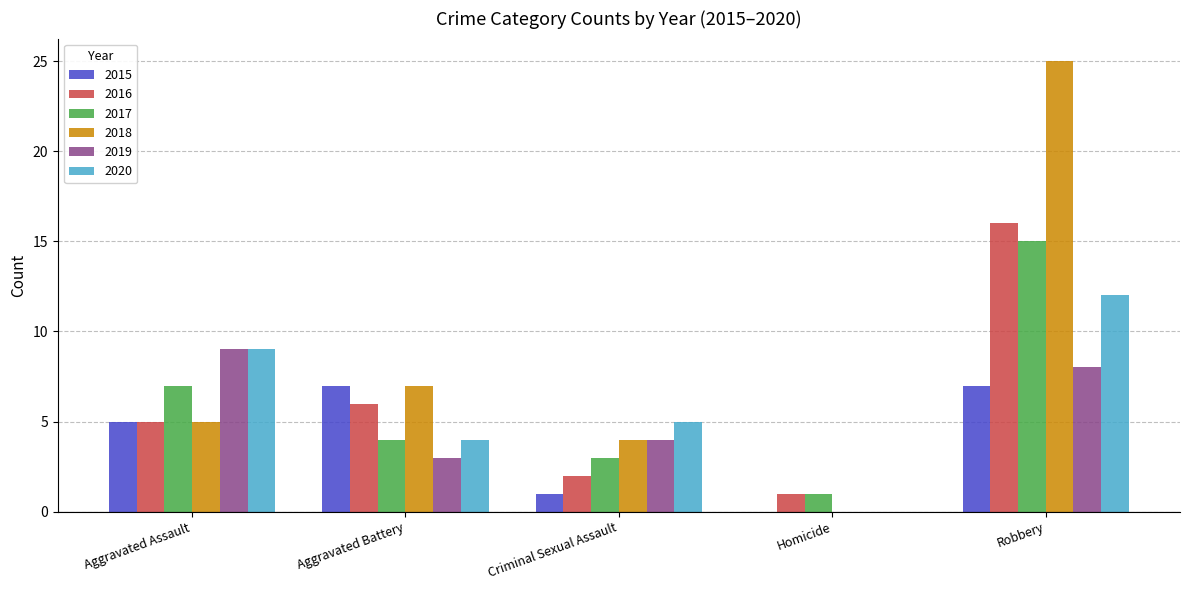

How many groups of bars are there?

5